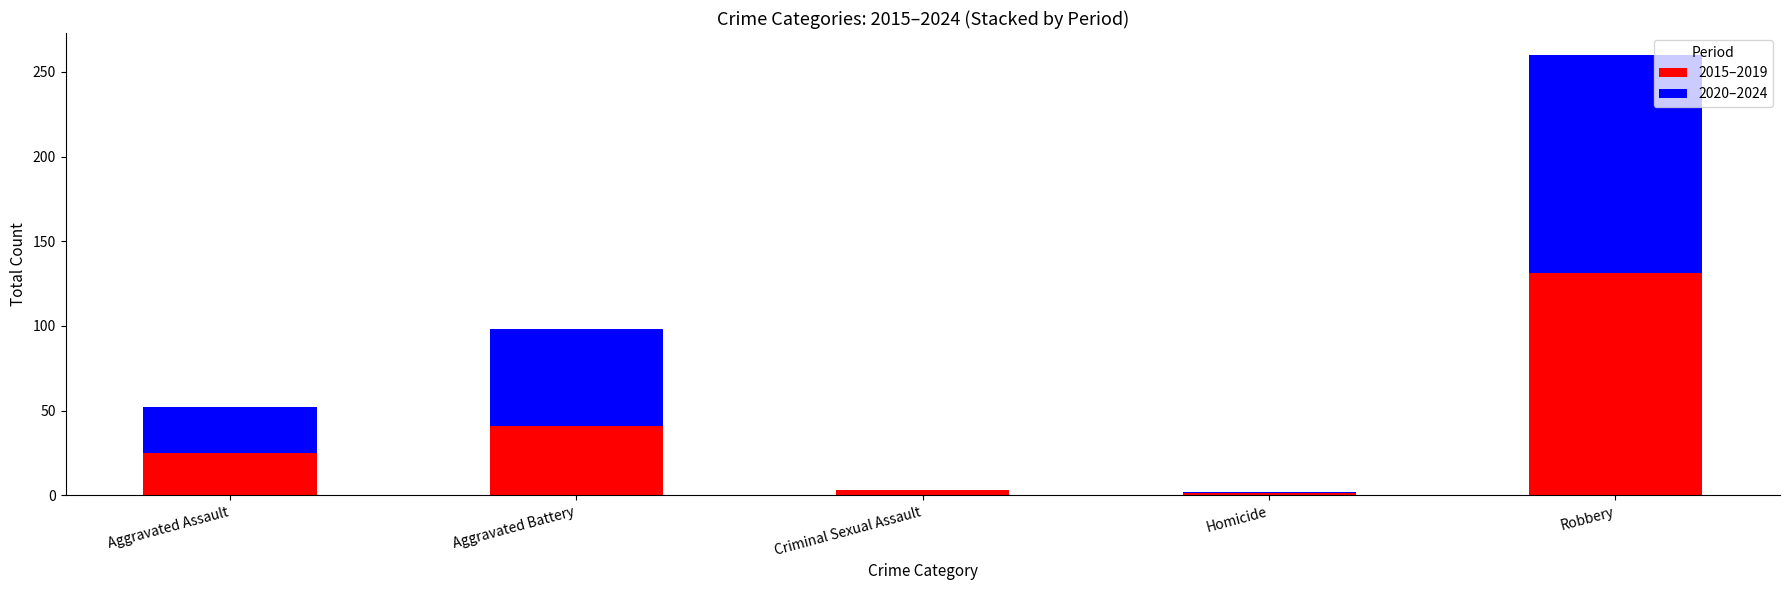

True or false: 2015–2019 has a value of 18 at Aggravated Battery.

False